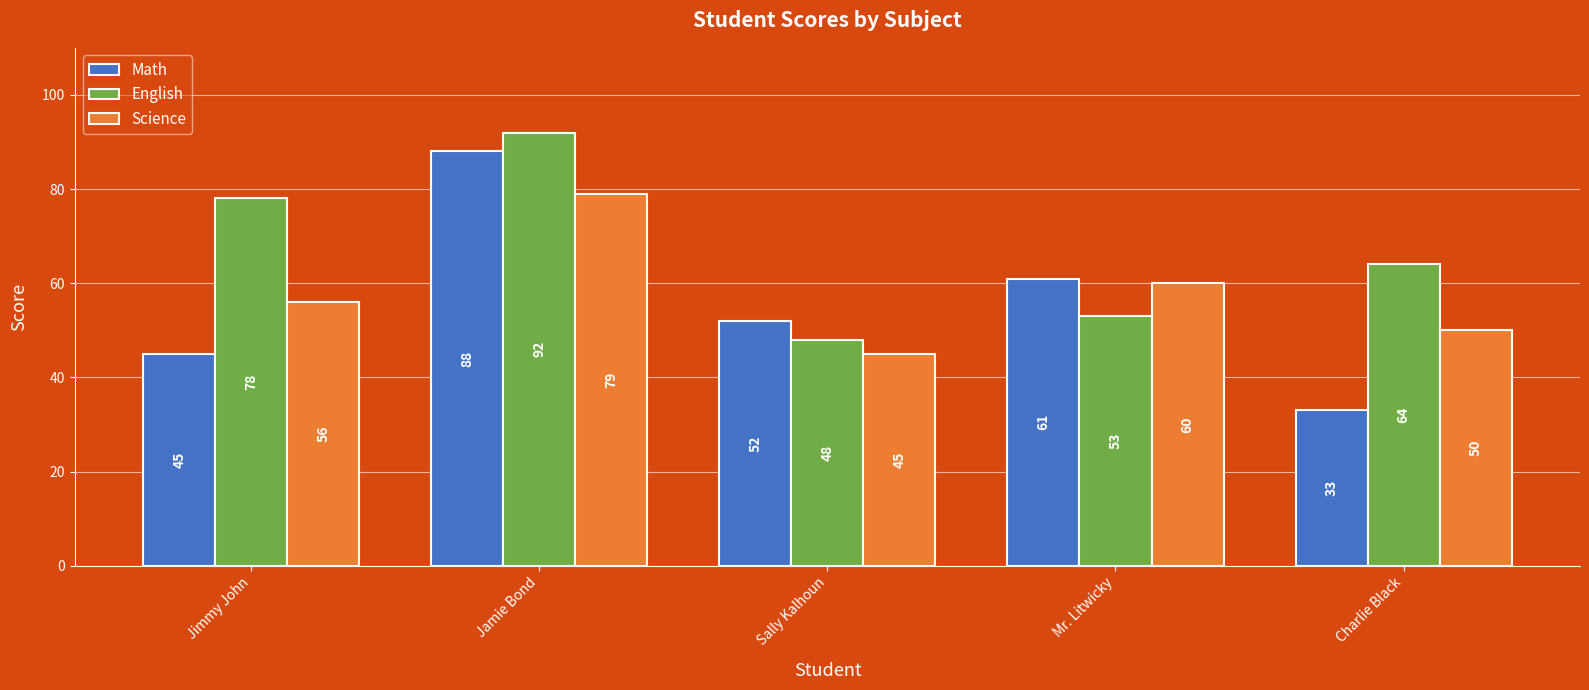

At which label does Science reach its minimum?

Sally Kalhoun